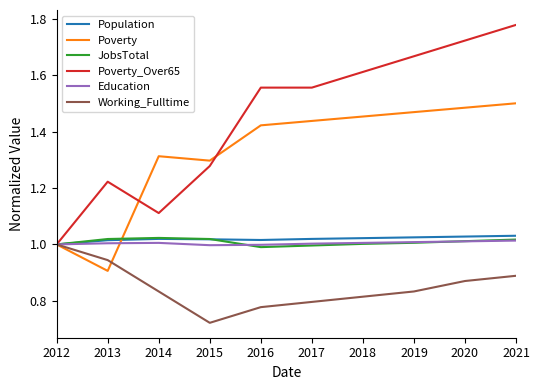

The value of Poverty at 2018 is 2.2. True or false?

False